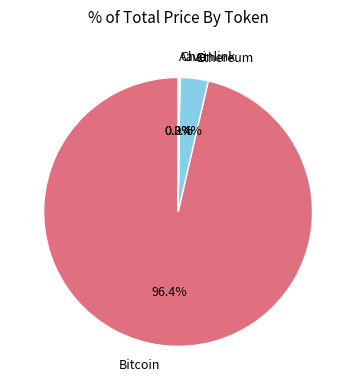

Does any single category account for the majority?

Yes